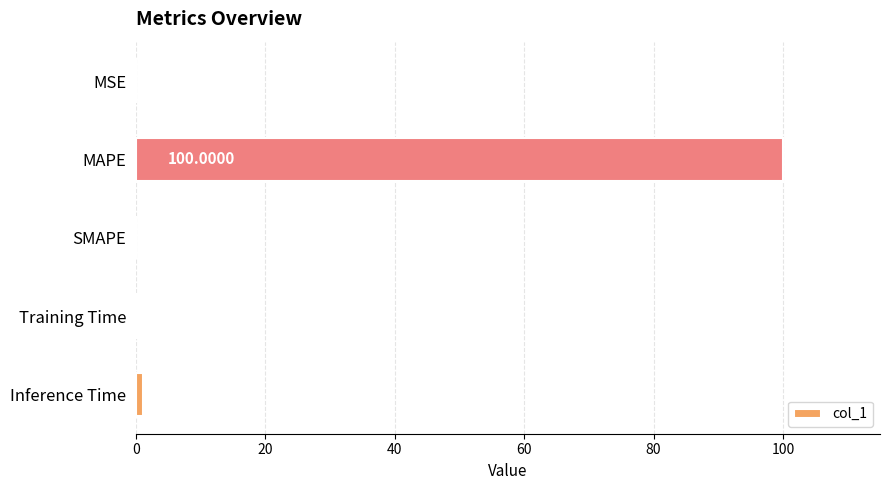

Where is the data nearest to the value 50?

Inference Time